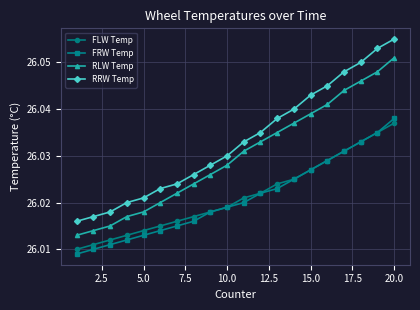

True or false: RRW Temp and FRW Temp cross at least once.

False